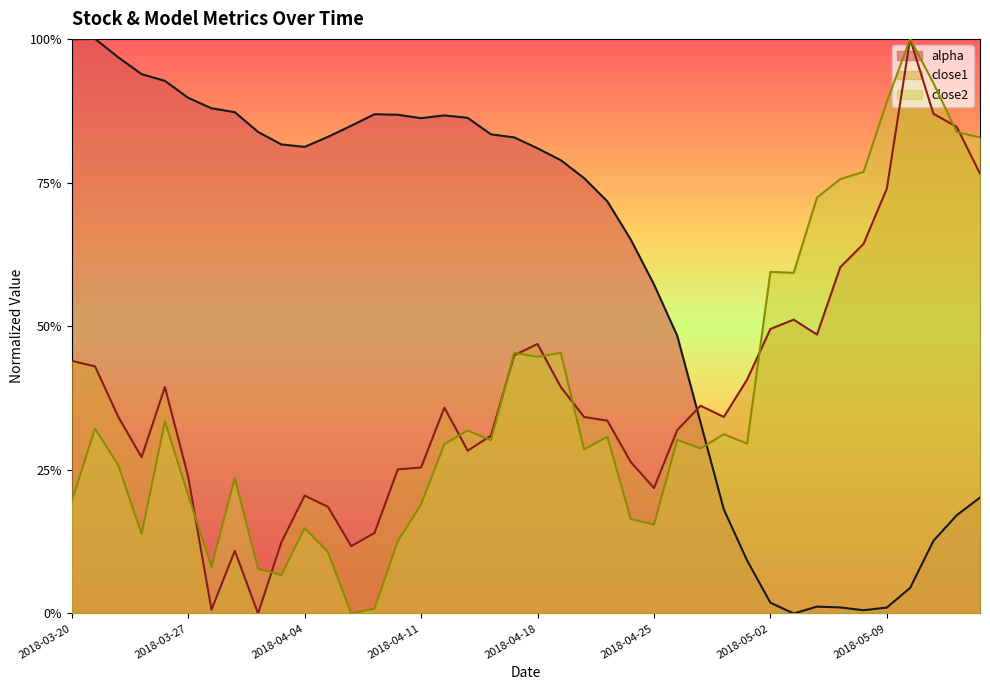

After their last crossing, which series has the higher values: close1 or close2?

close2